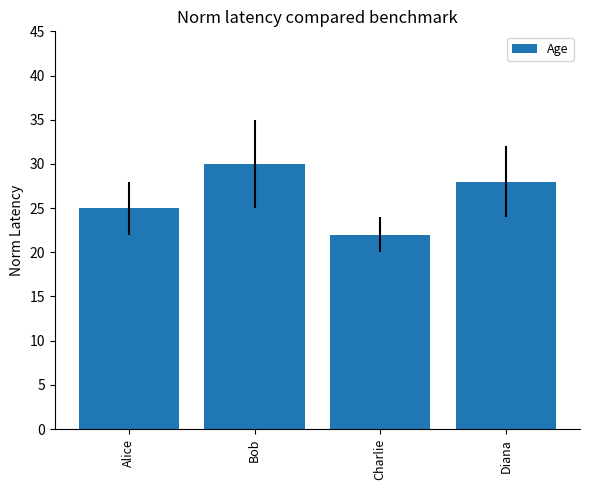

Count the number of data series in this chart.

1